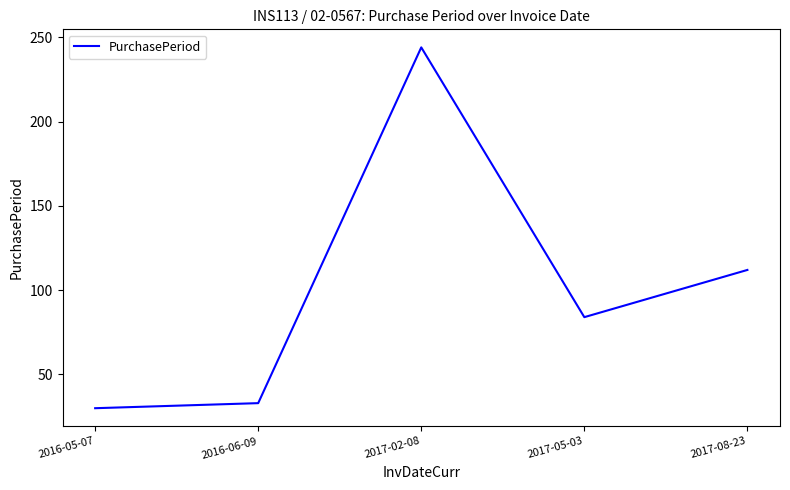

Reading left to right, what are all the values shown in this chart?

2016-05-07=30	2016-06-09=33	2017-02-08=244	2017-05-03=84	2017-08-23=112